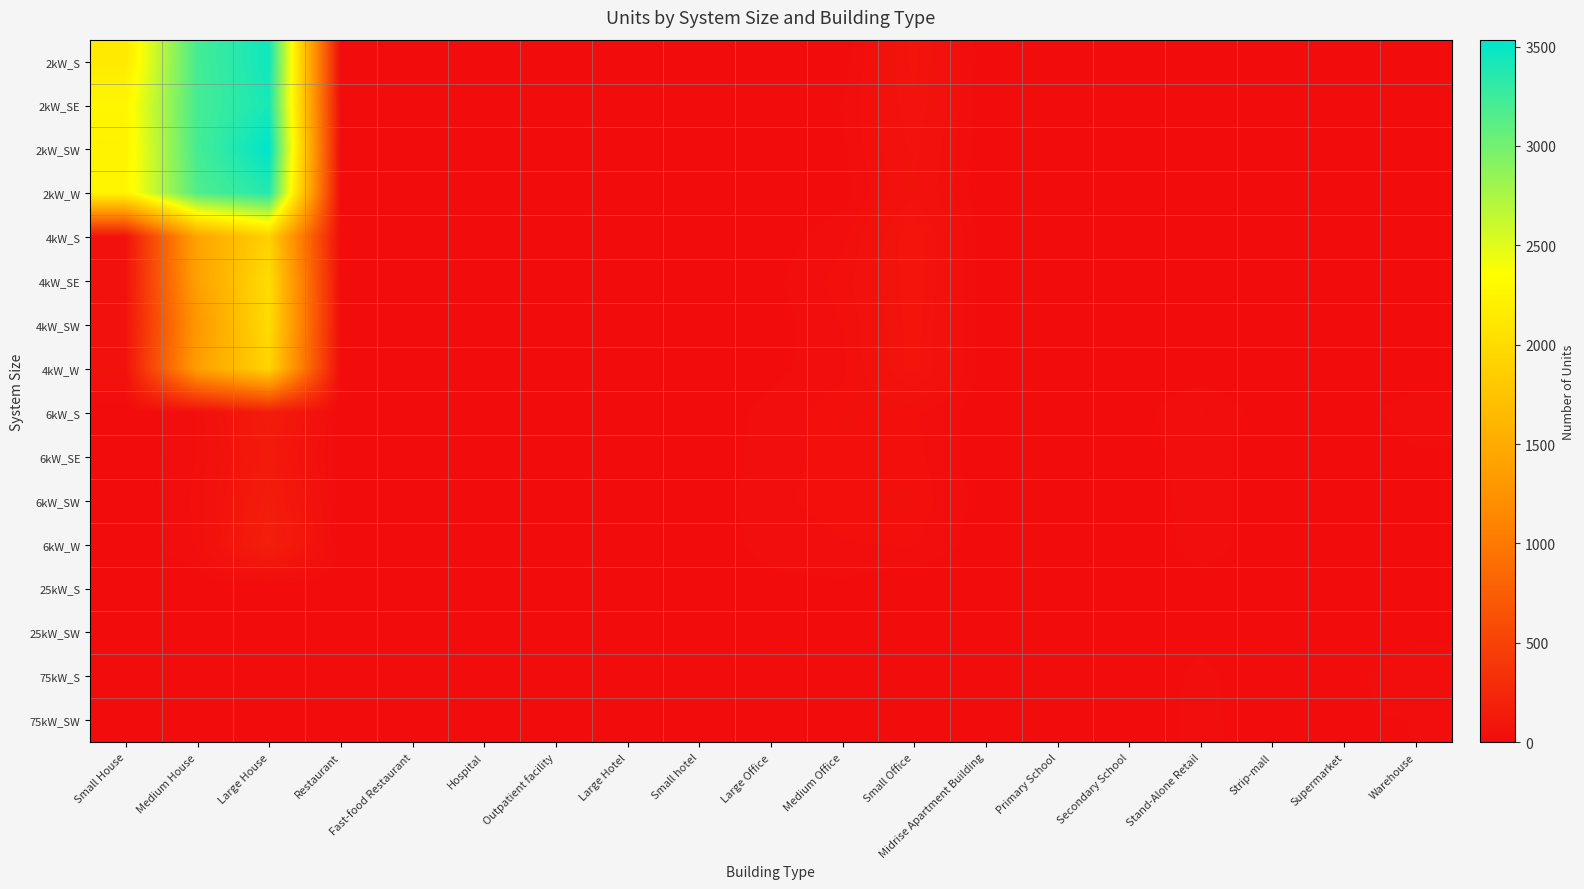

Reading right to left, list all the values displayed in this chart.

2kW_S: Warehouse=0	Supermarket=0	Strip-mall=0	Stand-Alone Retail=1	Secondary School=0	Primary School=0	Midrise Apartment Building=0	Small Office=81	Medium Office=5	Large Office=0	Small hotel=0	Large Hotel=0	Outpatient facility=0	Hospital=0	Fast-food Restaurant=11	Restaurant=5	Large House=3456	Medium House=3210	Small House=2142
2kW_SE: Warehouse=1	Supermarket=0	Strip-mall=0	Stand-Alone Retail=0	Secondary School=0	Primary School=0	Midrise Apartment Building=0	Small Office=75	Medium Office=14	Large Office=0	Small hotel=0	Large Hotel=1	Outpatient facility=0	Hospital=1	Fast-food Restaurant=7	Restaurant=9	Large House=3416	Medium House=3207	Small House=2272
2kW_SW: Warehouse=0	Supermarket=0	Strip-mall=1	Stand-Alone Retail=1	Secondary School=0	Primary School=0	Midrise Apartment Building=0	Small Office=67	Medium Office=11	Large Office=2	Small hotel=0	Large Hotel=1	Outpatient facility=0	Hospital=0	Fast-food Restaurant=3	Restaurant=7	Large House=3535	Medium House=3208	Small House=2233
2kW_W: Warehouse=3	Supermarket=0	Strip-mall=0	Stand-Alone Retail=1	Secondary School=0	Primary School=0	Midrise Apartment Building=0	Small Office=60	Medium Office=6	Large Office=0	Small hotel=1	Large Hotel=0	Outpatient facility=1	Hospital=0	Fast-food Restaurant=5	Restaurant=5	Large House=3368	Medium House=3163	Small House=2264
4kW_S: Warehouse=1	Supermarket=0	Strip-mall=0	Stand-Alone Retail=4	Secondary School=0	Primary School=1	Midrise Apartment Building=0	Small Office=91	Medium Office=24	Large Office=4	Small hotel=0	Large Hotel=0	Outpatient facility=3	Hospital=1	Fast-food Restaurant=5	Restaurant=6	Large House=1890	Medium House=1425	Small House=57
4kW_SE: Warehouse=5	Supermarket=0	Strip-mall=2	Stand-Alone Retail=3	Secondary School=1	Primary School=0	Midrise Apartment Building=2	Small Office=87	Medium Office=34	Large Office=9	Small hotel=2	Large Hotel=0	Outpatient facility=4	Hospital=0	Fast-food Restaurant=3	Restaurant=6	Large House=2007	Medium House=1392	Small House=59
4kW_SW: Warehouse=1	Supermarket=0	Strip-mall=1	Stand-Alone Retail=1	Secondary School=1	Primary School=0	Midrise Apartment Building=1	Small Office=85	Medium Office=28	Large Office=6	Small hotel=0	Large Hotel=0	Outpatient facility=1	Hospital=0	Fast-food Restaurant=7	Restaurant=8	Large House=1999	Medium House=1294	Small House=58
4kW_W: Warehouse=2	Supermarket=1	Strip-mall=1	Stand-Alone Retail=4	Secondary School=1	Primary School=1	Midrise Apartment Building=2	Small Office=84	Medium Office=24	Large Office=9	Small hotel=0	Large Hotel=0	Outpatient facility=4	Hospital=1	Fast-food Restaurant=0	Restaurant=6	Large House=1921	Medium House=1370	Small House=61
6kW_S: Warehouse=24	Supermarket=3	Strip-mall=3	Stand-Alone Retail=29	Secondary School=5	Primary School=1	Midrise Apartment Building=4	Small Office=29	Medium Office=36	Large Office=19	Small hotel=2	Large Hotel=1	Outpatient facility=6	Hospital=0	Fast-food Restaurant=0	Restaurant=0	Large House=149	Medium House=28	Small House=0
6kW_SE: Warehouse=11	Supermarket=1	Strip-mall=2	Stand-Alone Retail=22	Secondary School=5	Primary School=2	Midrise Apartment Building=4	Small Office=32	Medium Office=34	Large Office=21	Small hotel=1	Large Hotel=0	Outpatient facility=7	Hospital=1	Fast-food Restaurant=0	Restaurant=0	Large House=124	Medium House=28	Small House=0
6kW_SW: Warehouse=10	Supermarket=2	Strip-mall=4	Stand-Alone Retail=22	Secondary School=1	Primary School=0	Midrise Apartment Building=6	Small Office=36	Medium Office=33	Large Office=25	Small hotel=1	Large Hotel=1	Outpatient facility=6	Hospital=3	Fast-food Restaurant=0	Restaurant=1	Large House=151	Medium House=31	Small House=0
6kW_W: Warehouse=13	Supermarket=4	Strip-mall=5	Stand-Alone Retail=21	Secondary School=1	Primary School=6	Midrise Apartment Building=5	Small Office=29	Medium Office=27	Large Office=20	Small hotel=3	Large Hotel=1	Outpatient facility=5	Hospital=2	Fast-food Restaurant=0	Restaurant=5	Large House=172	Medium House=29	Small House=0
25kW_S: Warehouse=11	Supermarket=1	Strip-mall=4	Stand-Alone Retail=8	Secondary School=5	Primary School=5	Midrise Apartment Building=0	Small Office=0	Medium Office=10	Large Office=9	Small hotel=0	Large Hotel=0	Outpatient facility=2	Hospital=0	Fast-food Restaurant=0	Restaurant=0	Large House=0	Medium House=0	Small House=0
25kW_SW: Warehouse=8	Supermarket=3	Strip-mall=1	Stand-Alone Retail=10	Secondary School=3	Primary School=2	Midrise Apartment Building=3	Small Office=0	Medium Office=3	Large Office=7	Small hotel=0	Large Hotel=0	Outpatient facility=1	Hospital=0	Fast-food Restaurant=0	Restaurant=0	Large House=0	Medium House=0	Small House=0
75kW_S: Warehouse=27	Supermarket=7	Strip-mall=5	Stand-Alone Retail=17	Secondary School=5	Primary School=1	Midrise Apartment Building=3	Small Office=0	Medium Office=1	Large Office=9	Small hotel=0	Large Hotel=1	Outpatient facility=1	Hospital=1	Fast-food Restaurant=0	Restaurant=0	Large House=0	Medium House=0	Small House=0
75kW_SW: Warehouse=14	Supermarket=12	Strip-mall=6	Stand-Alone Retail=17	Secondary School=6	Primary School=1	Midrise Apartment Building=2	Small Office=0	Medium Office=4	Large Office=13	Small hotel=1	Large Hotel=0	Outpatient facility=0	Hospital=2	Fast-food Restaurant=0	Restaurant=0	Large House=0	Medium House=0	Small House=0